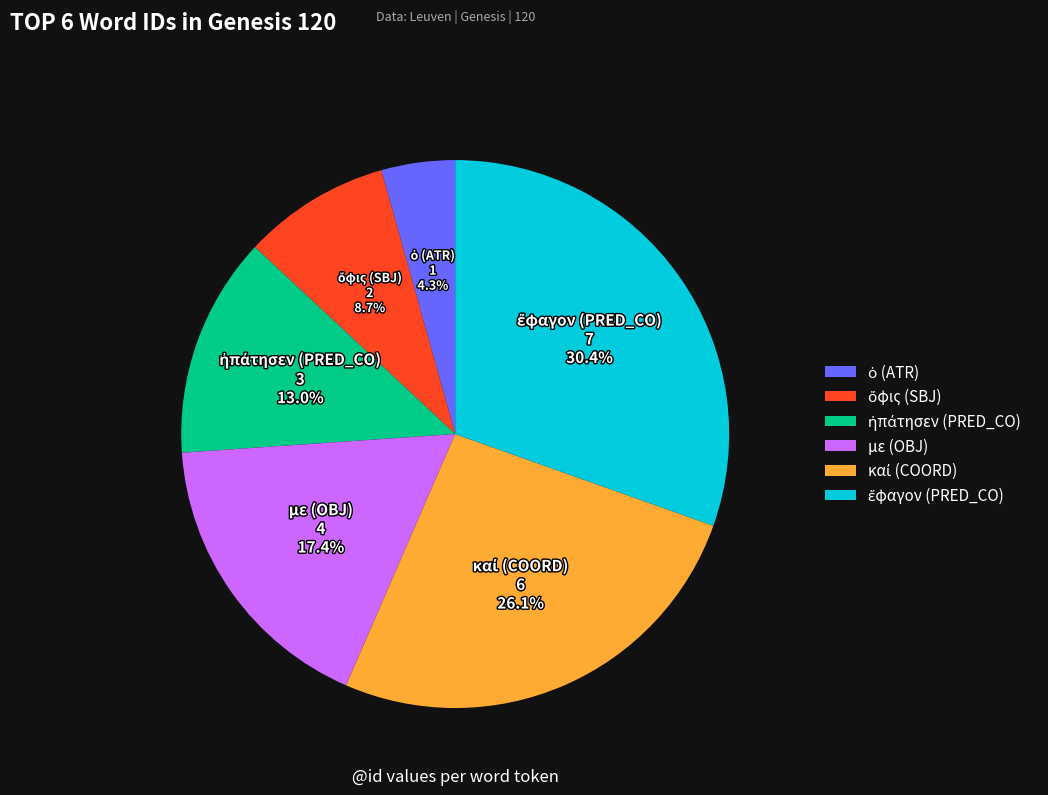

Does any single category account for the majority?

No